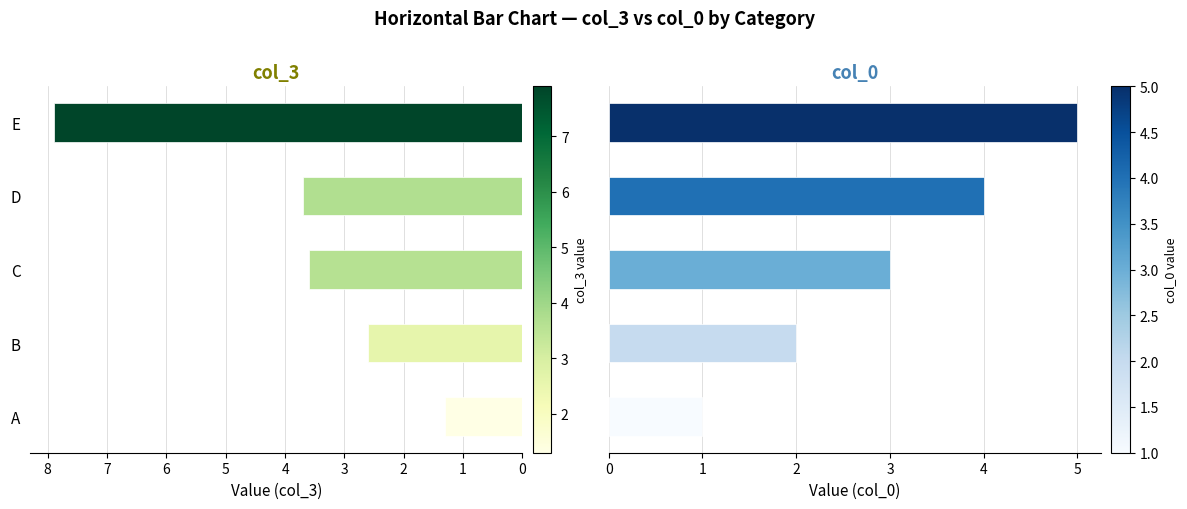

At C, list the series in order from largest to smallest.

col_3, col_0